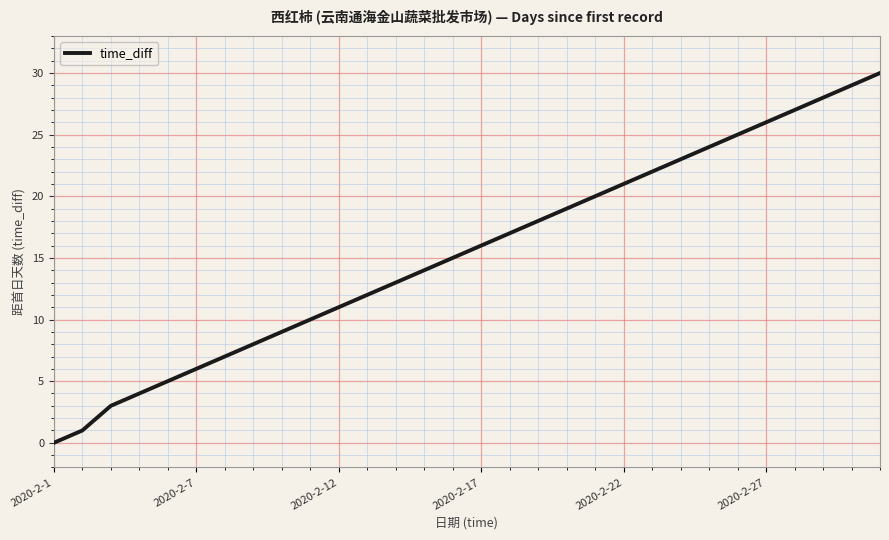

What is the greatest value displayed?

30